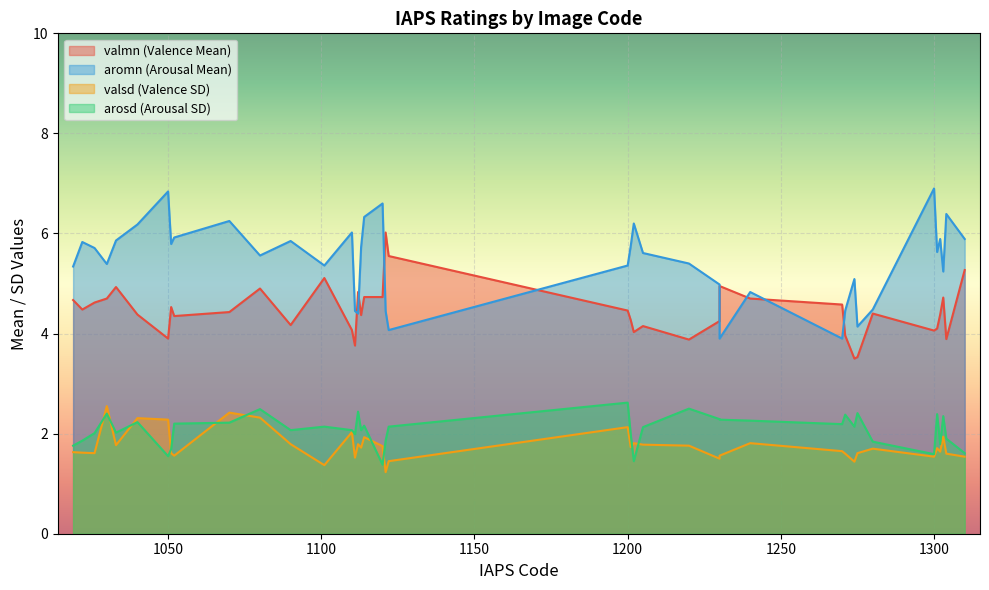

What is the total value across all series at 1030?

15.0